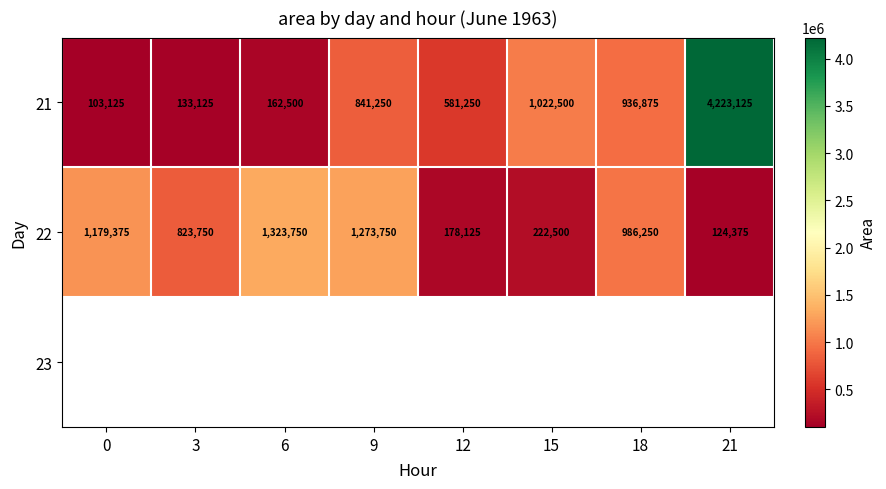

Rank the categories by 21 value from lowest to highest.

0, 3, 6, 12, 9, 18, 15, 21